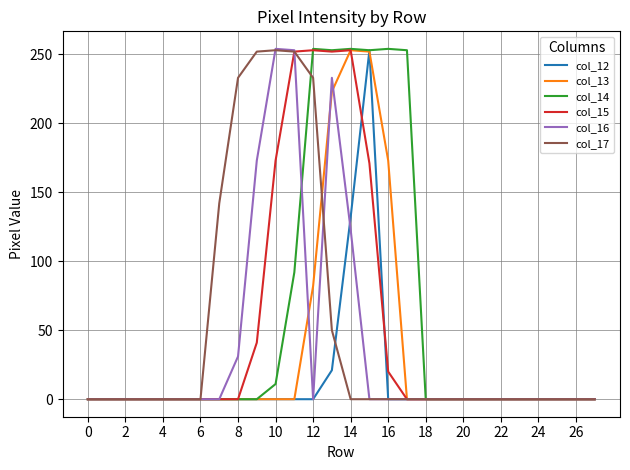

How many times do col_16 and col_17 cross each other?

3